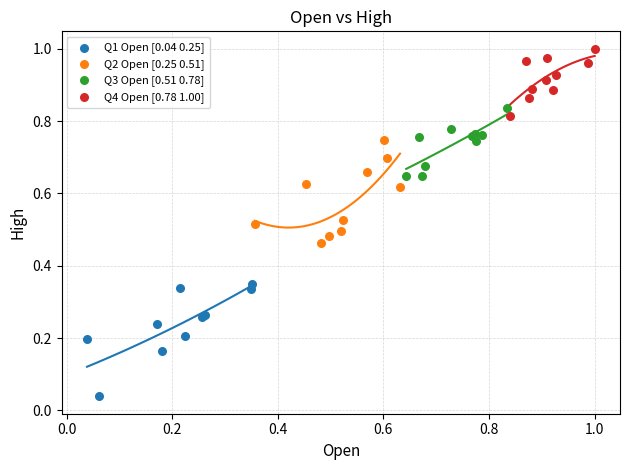

Which series reaches the maximum Y coordinate?

Q4 Open [0.78 1.00]